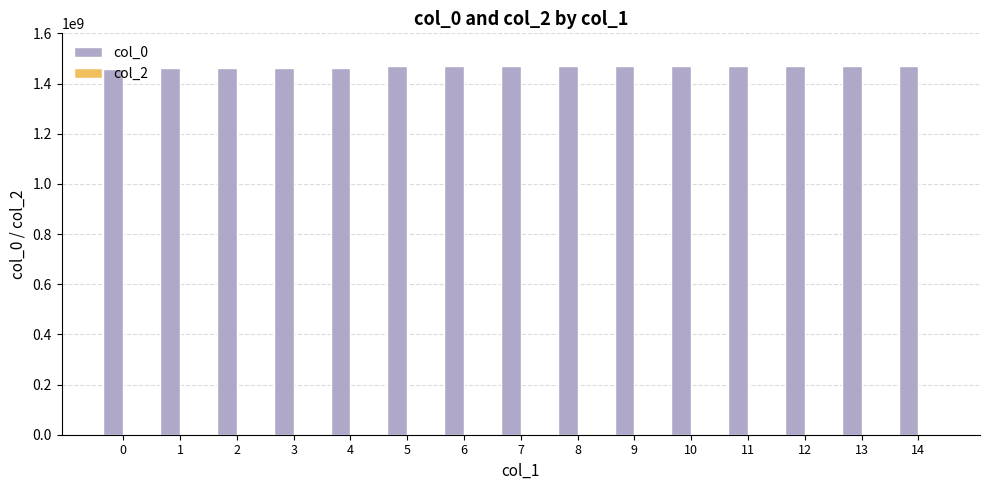

Is it true that the value at 7 is 1470309773?

True